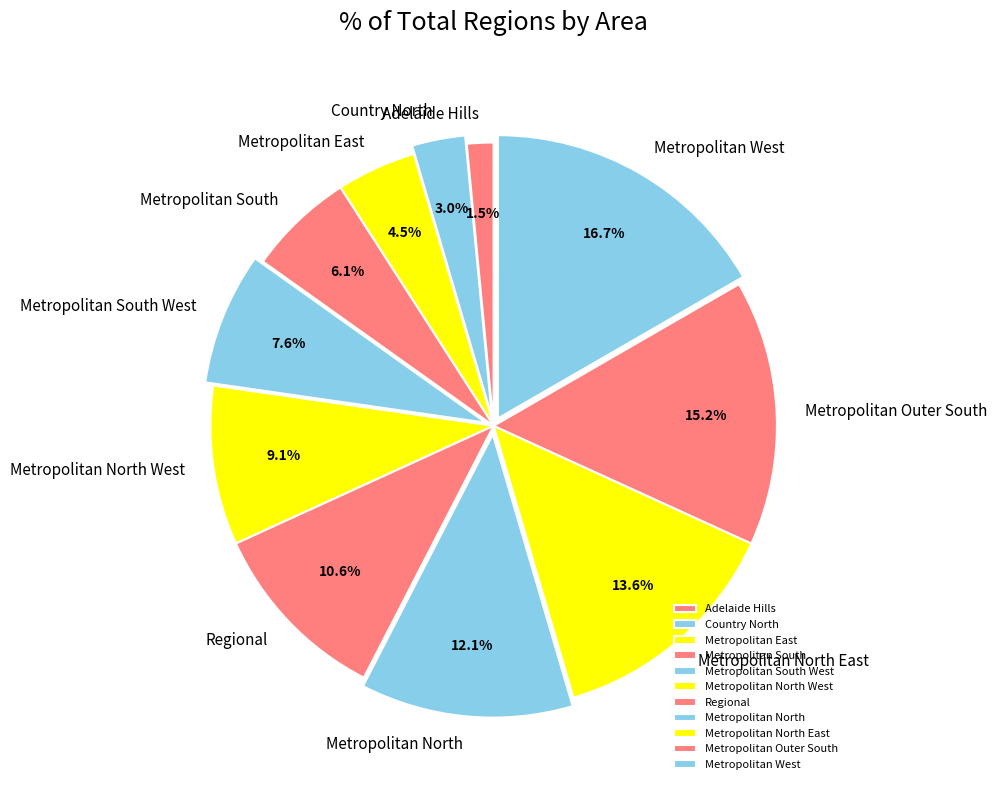

Which has a higher value, Metropolitan South or Adelaide Hills?

Metropolitan South